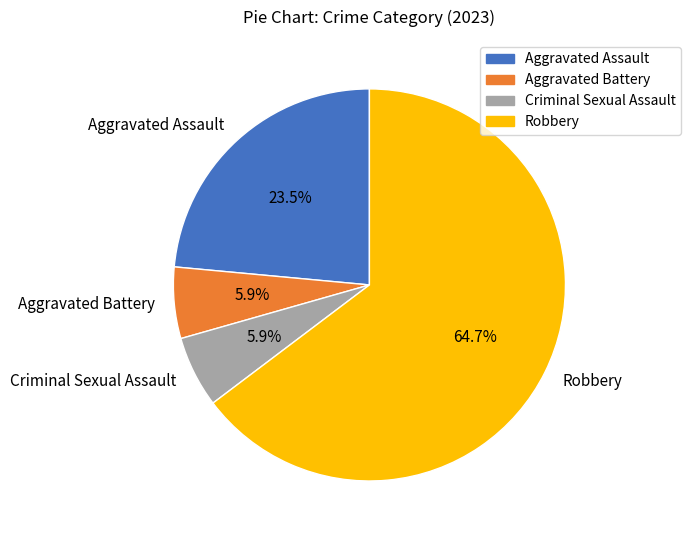

What percentage do Aggravated Battery and Criminal Sexual Assault together represent?

11.8%